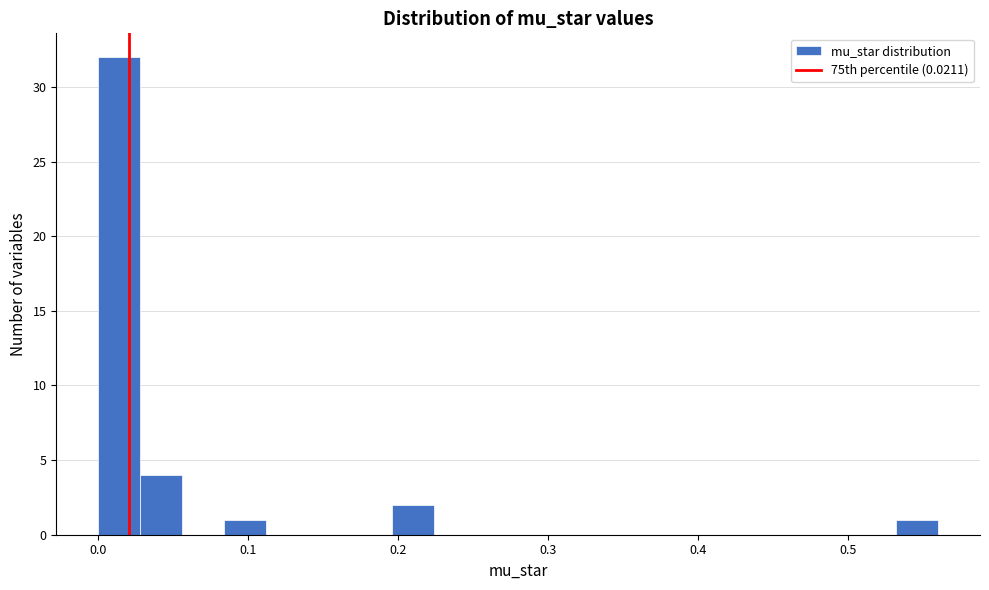

Around what value on the x-axis is the tallest bar? Give the approximate position of its centre, as read against the axis.

0.01